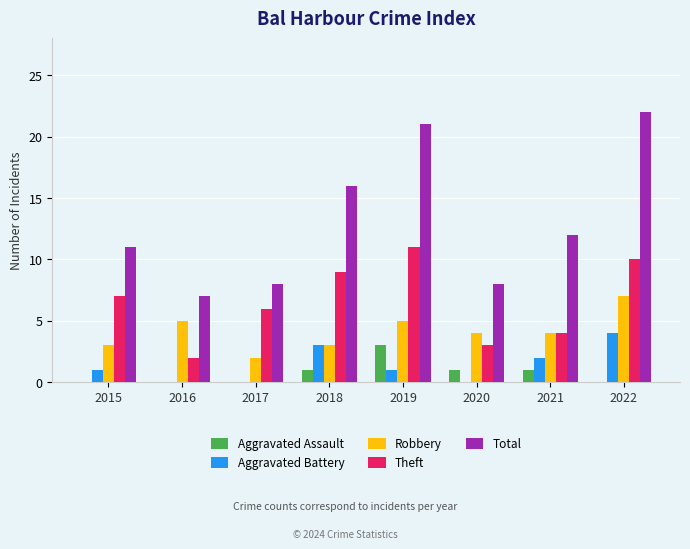

What is the total value across all series at 2017?

16